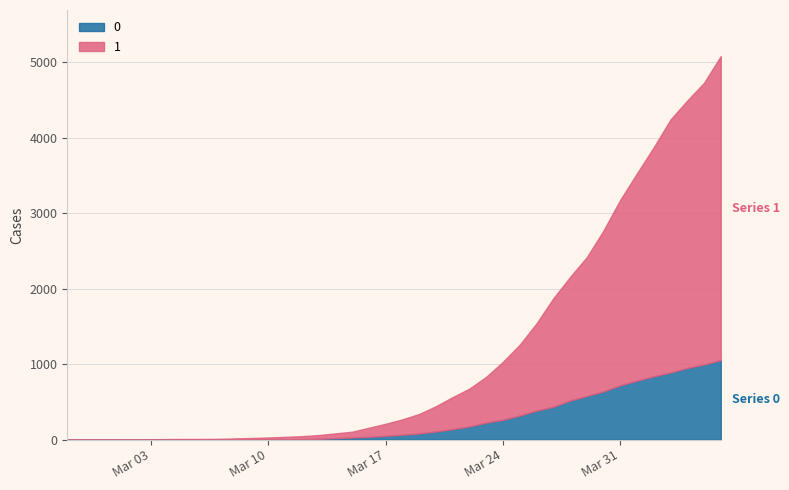

How many values in the 0 series exceed 65?

19